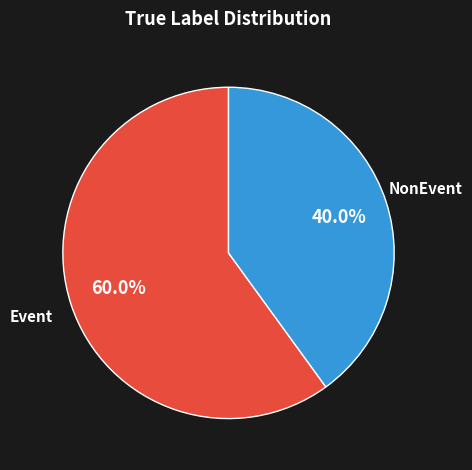

Is there a majority slice in this chart?

Yes